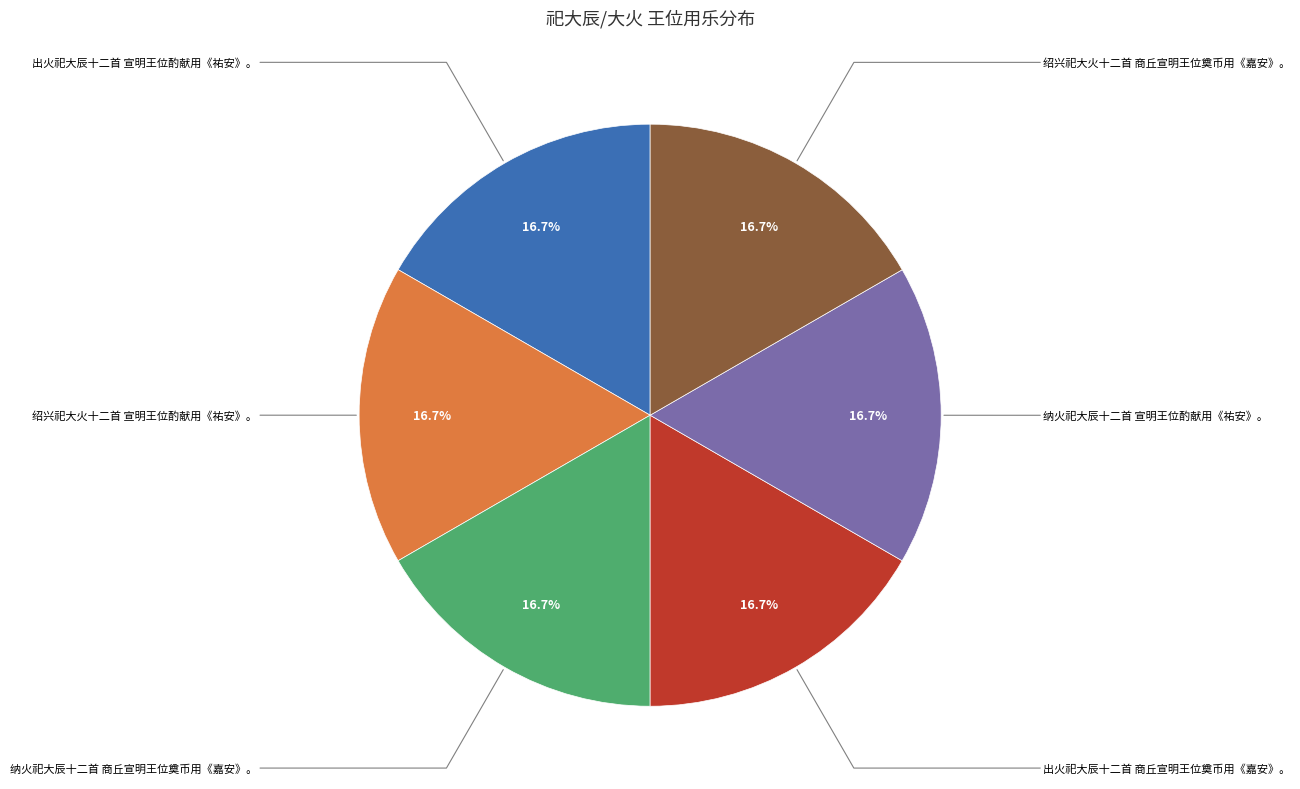

Does any single category account for the majority?

No